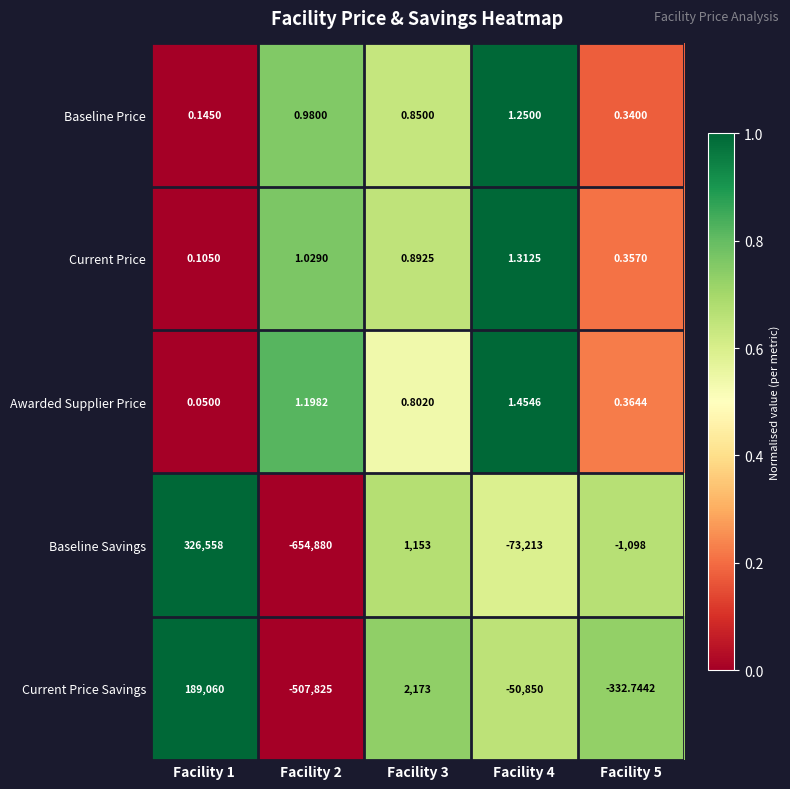

Is the value of Baseline Price at Facility 4 greater than the value of Current Price at Facility 3?

Yes